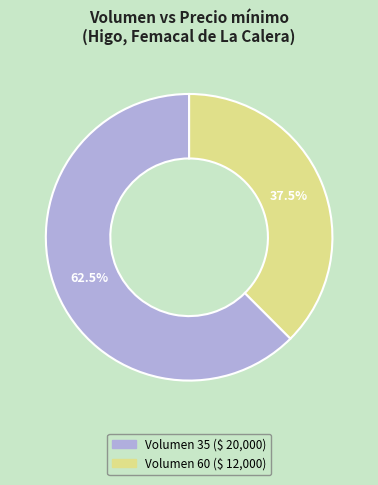

Does any single category account for the majority?

Yes